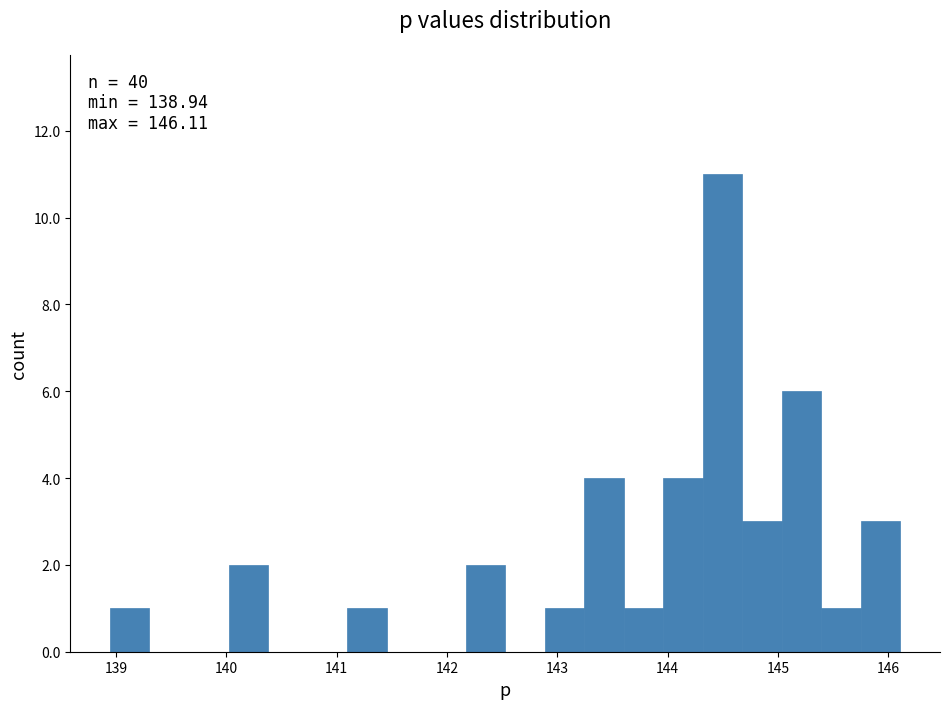

Around what value on the x-axis is the tallest bar? Give the approximate position of its centre, as read against the axis.

144.5